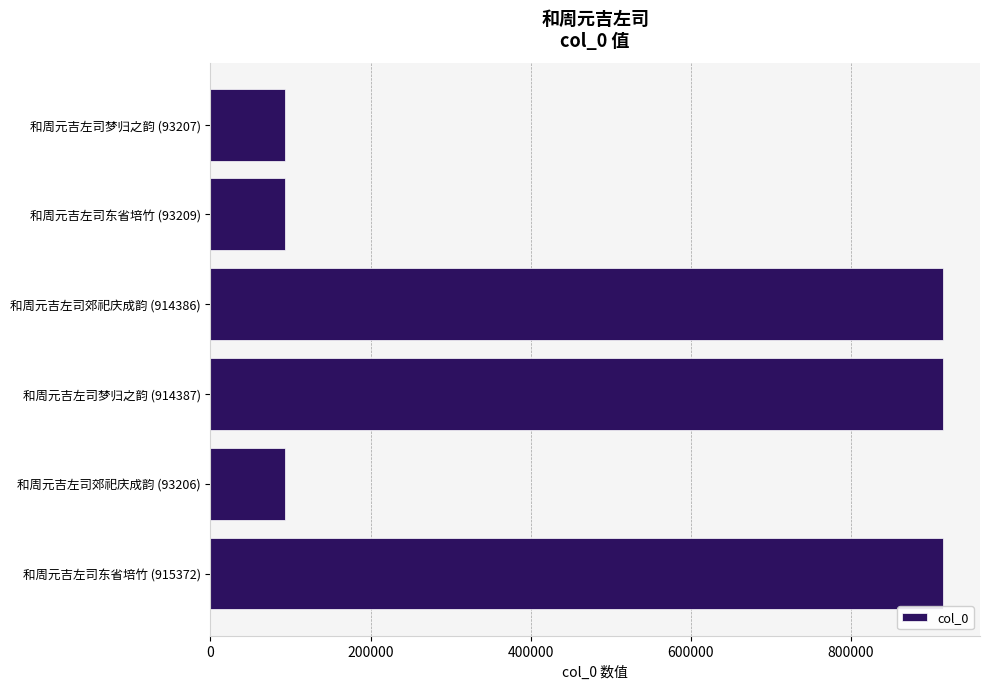

What is the average value?

503961